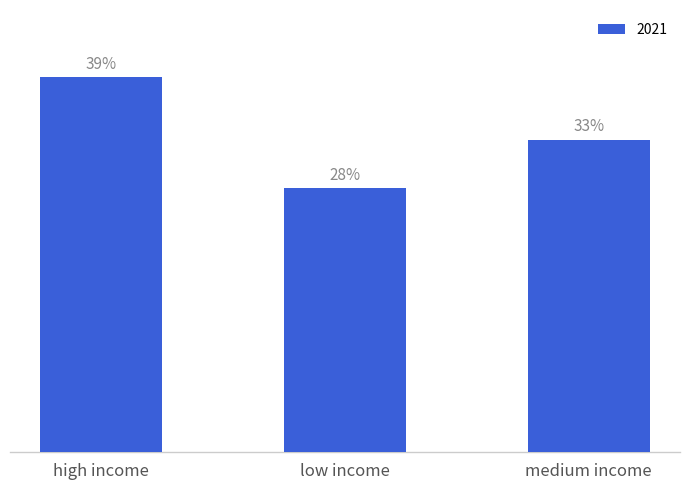

Reading right to left, list all the values displayed in this chart.

medium income=32.8	low income=27.7	high income=39.4